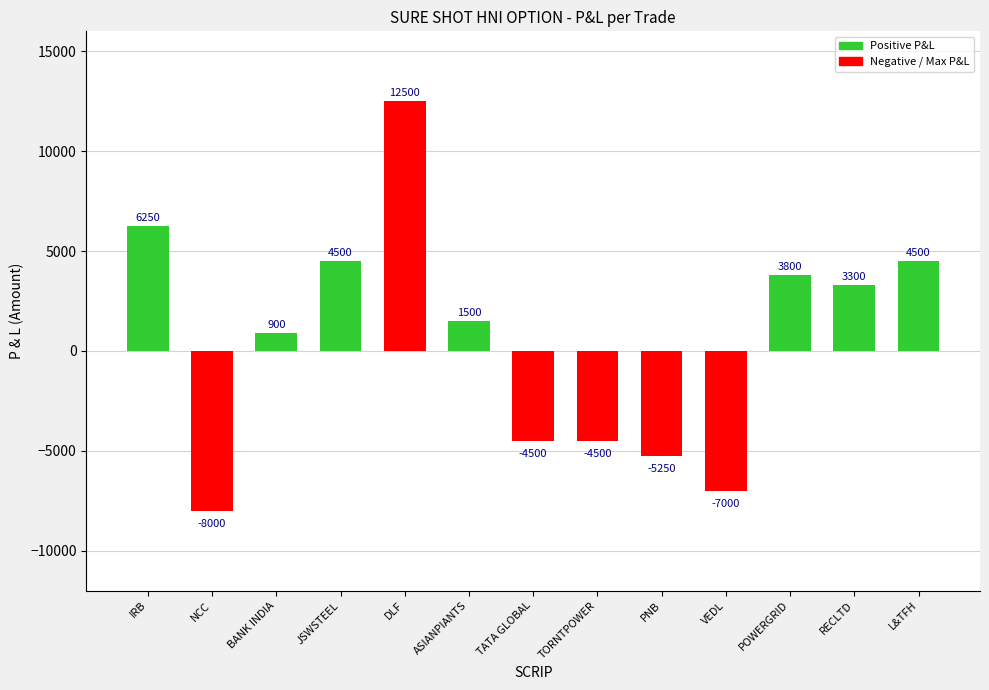

Between RECLTD and TORNTPOWER, which is larger?

RECLTD